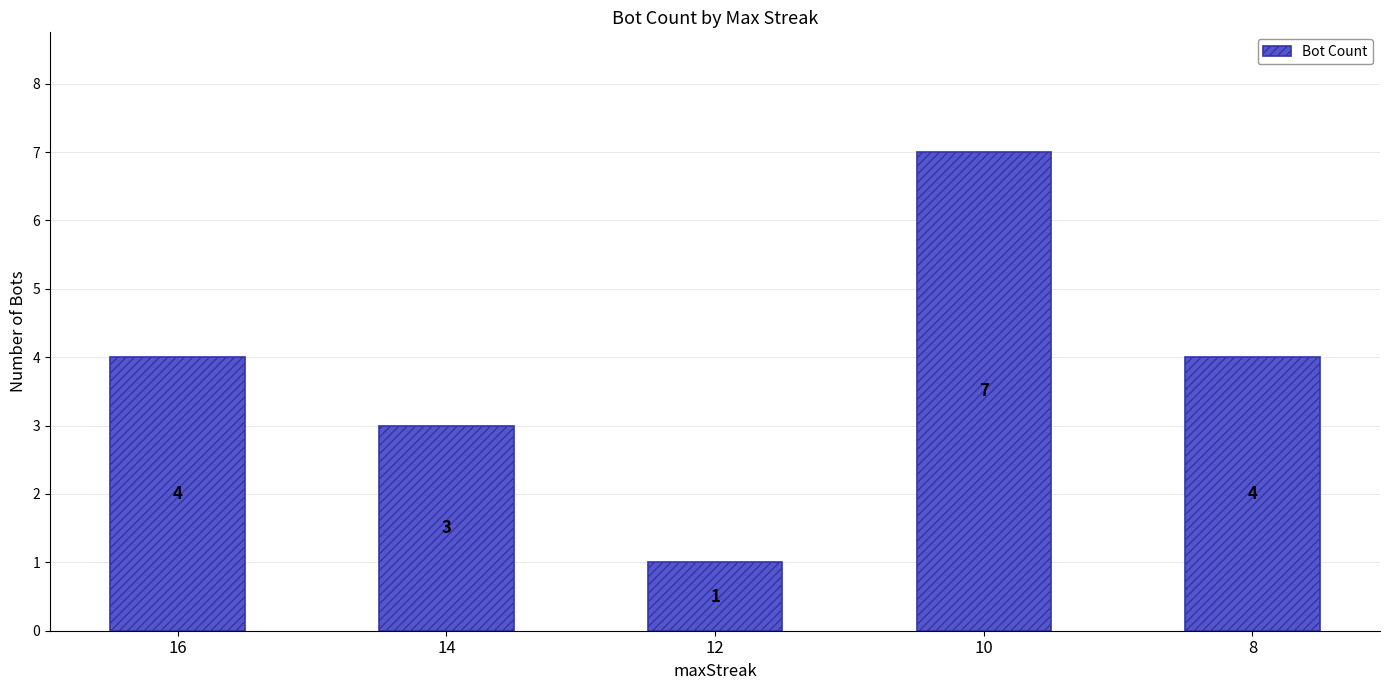

Reading left to right, list all the values displayed in this chart.

4	3	1	7	4